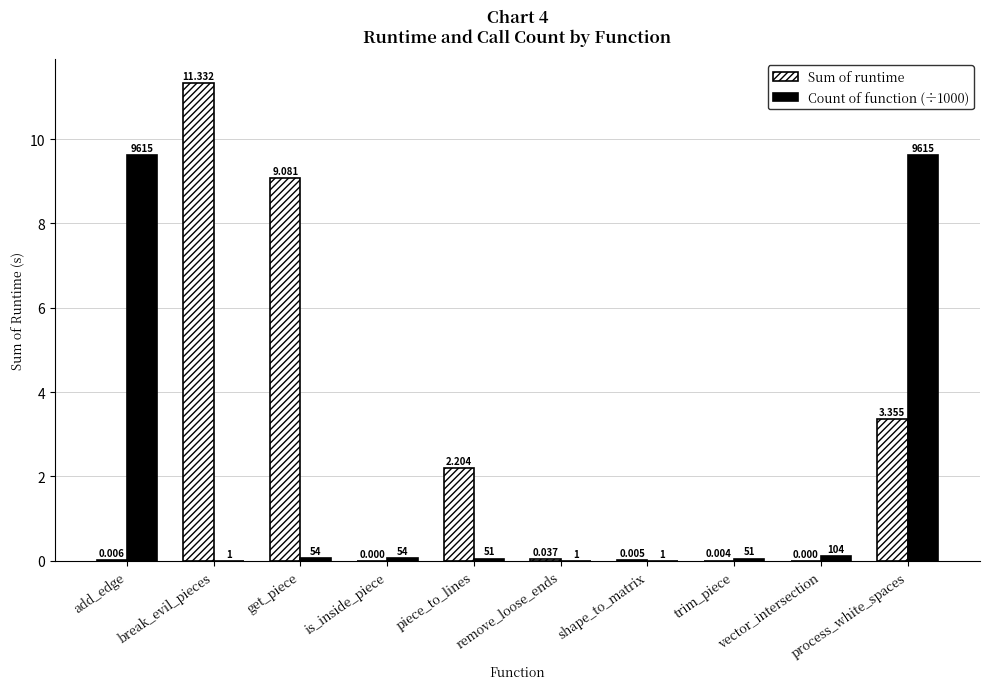

How many categories are shown in the chart?

10